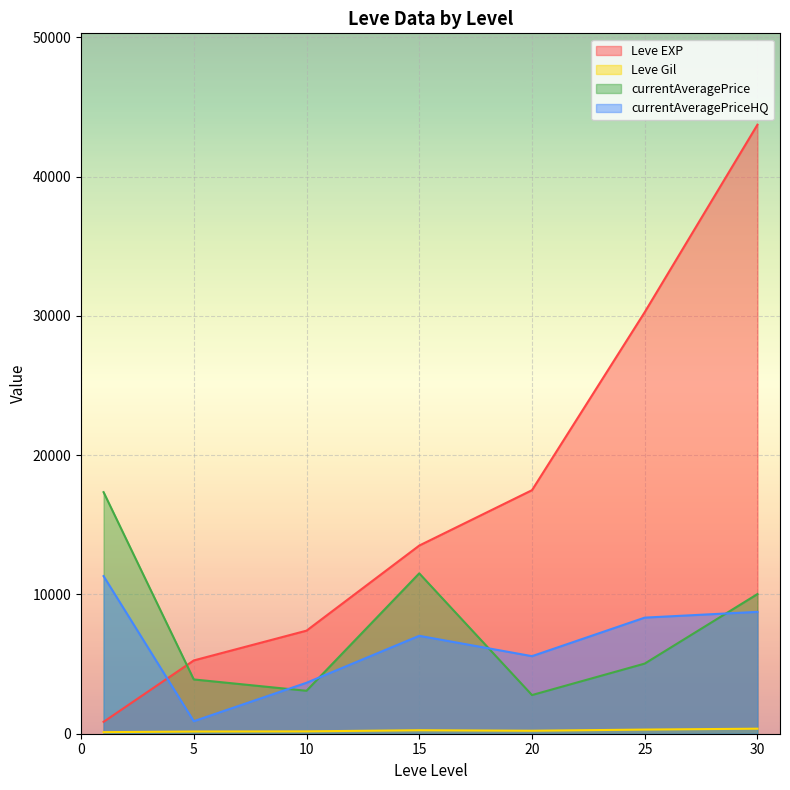

Which series changed the most between 5 and 20?

Leve EXP